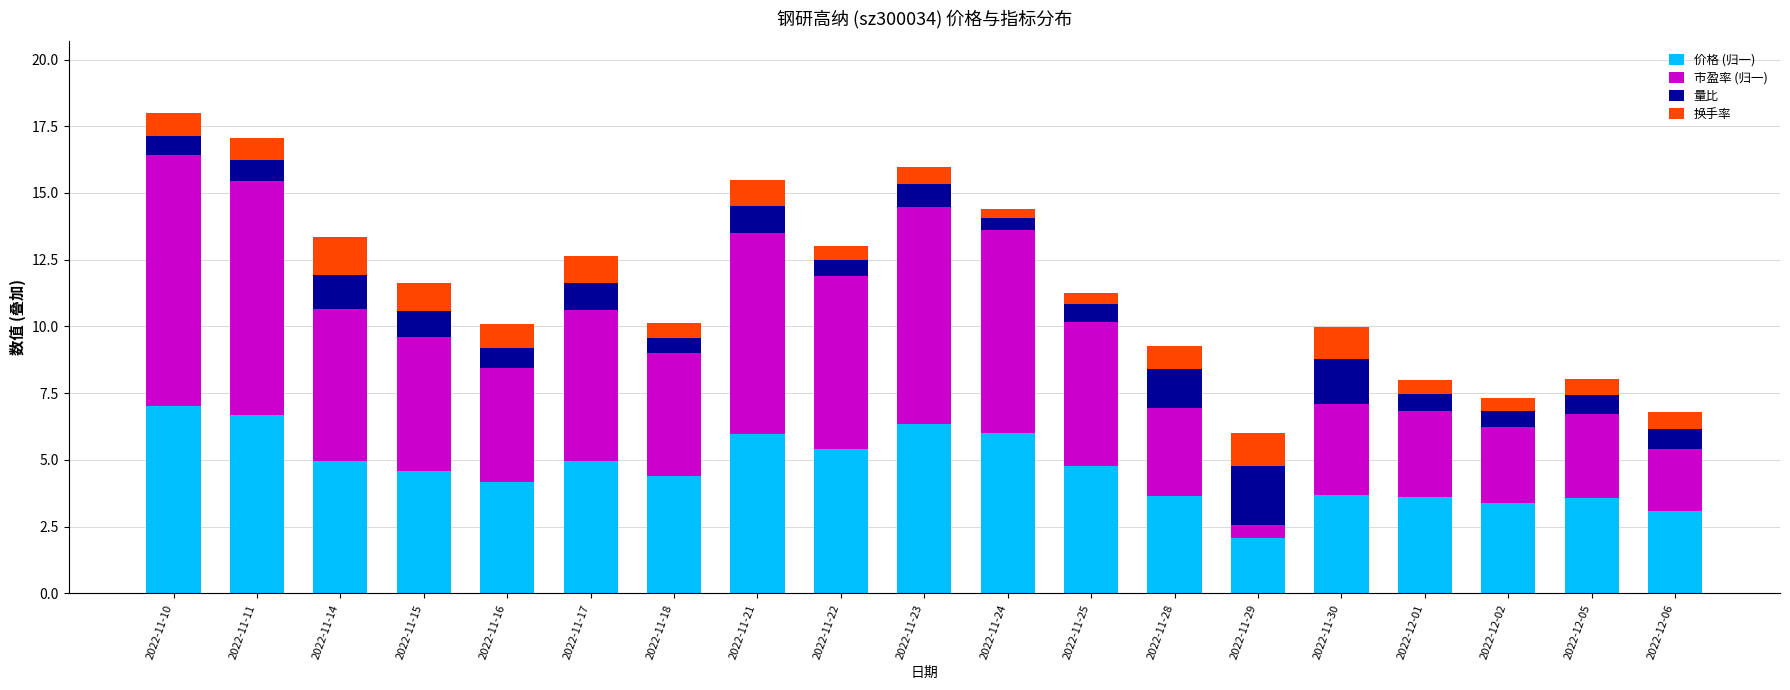

Which category has the lowest value in the 价格 (归一) series?

2022-11-29